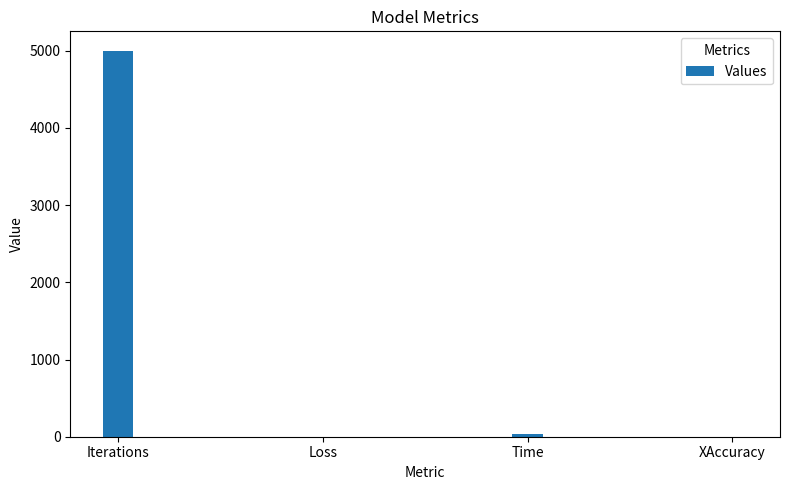

How many distinct data groups are displayed?

1